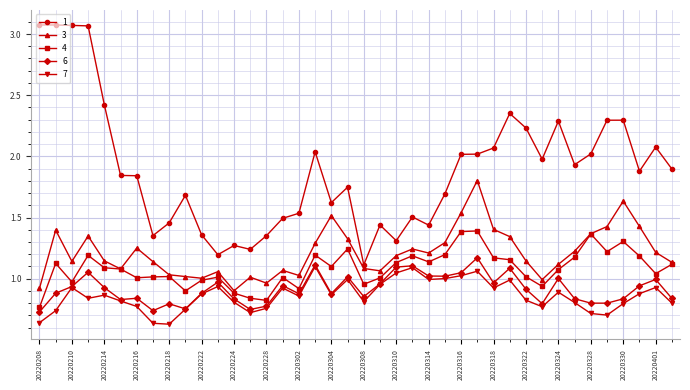

True or false: 1 has more than 2 interior local peaks.

True